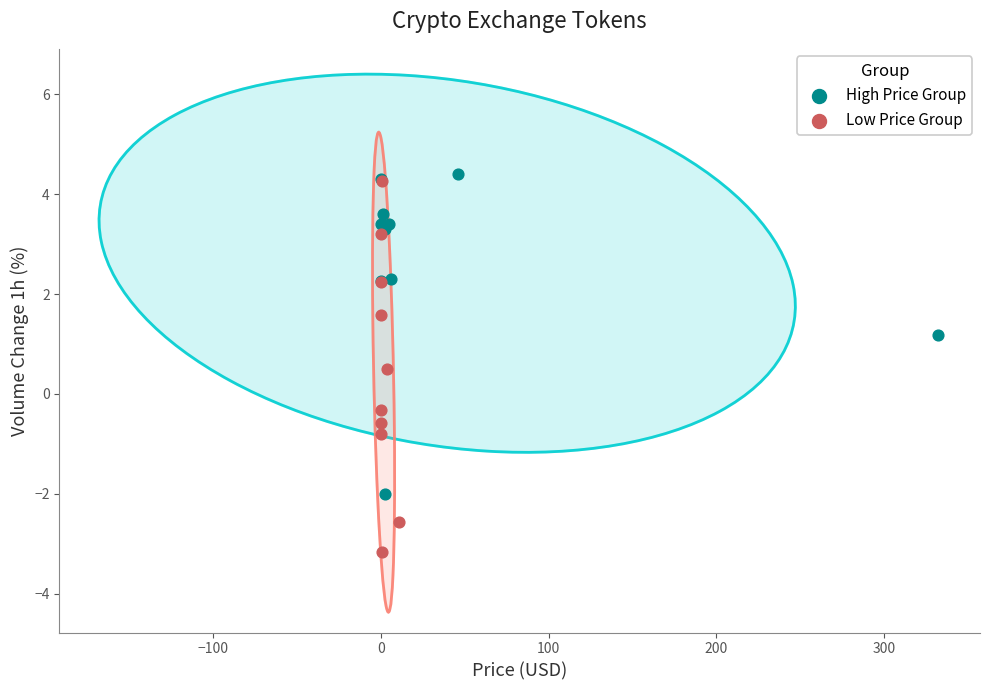

Which series contains the highest Y value?

High Price Group